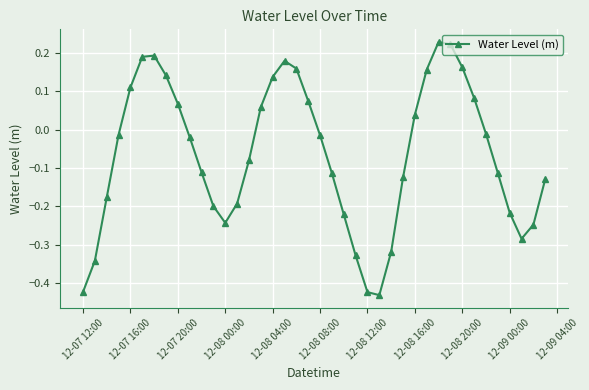

What is the difference between the maximum and minimum values?

0.7